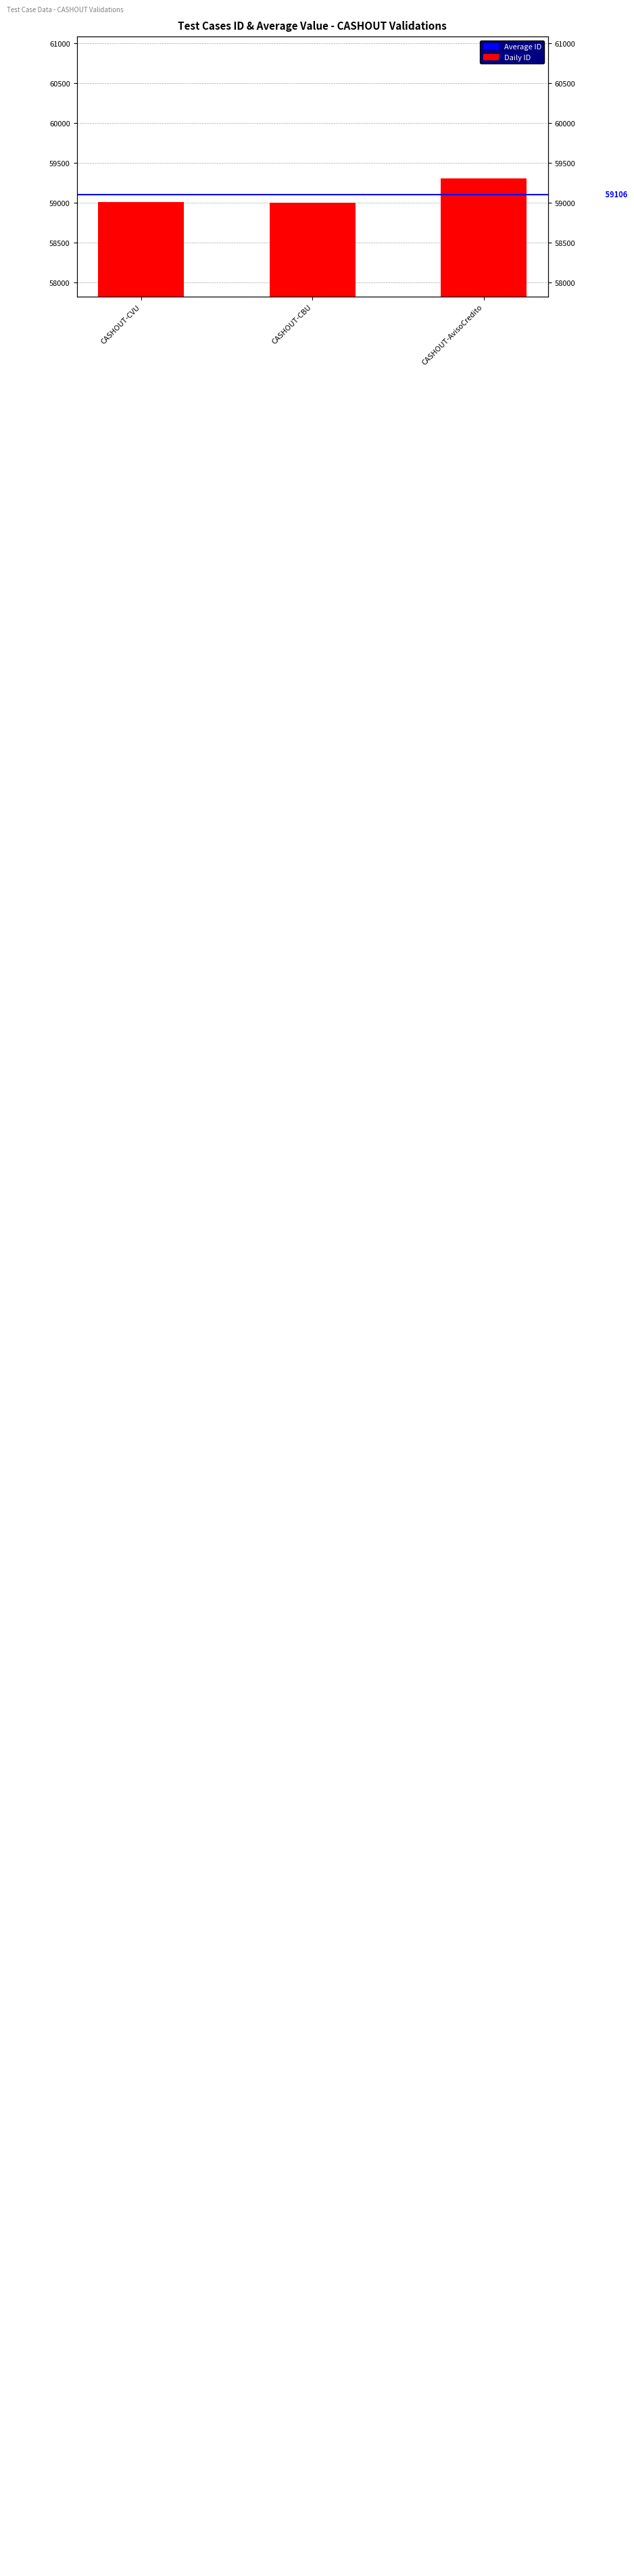

How many bars are there in total?

3